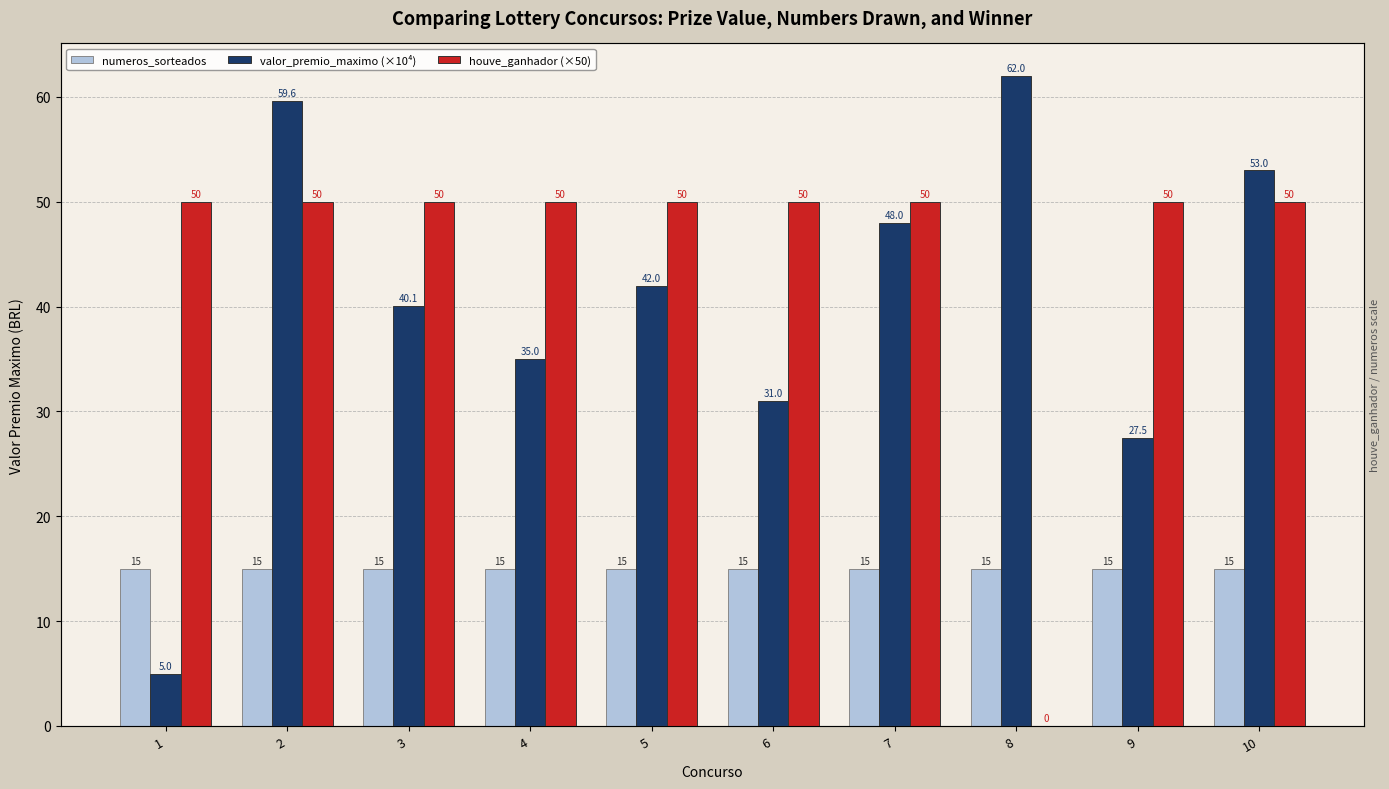

List the series in order of their overall mean, highest first.

houve_ganhador (×50), valor_premio_maximo (×10⁴), numeros_sorteados